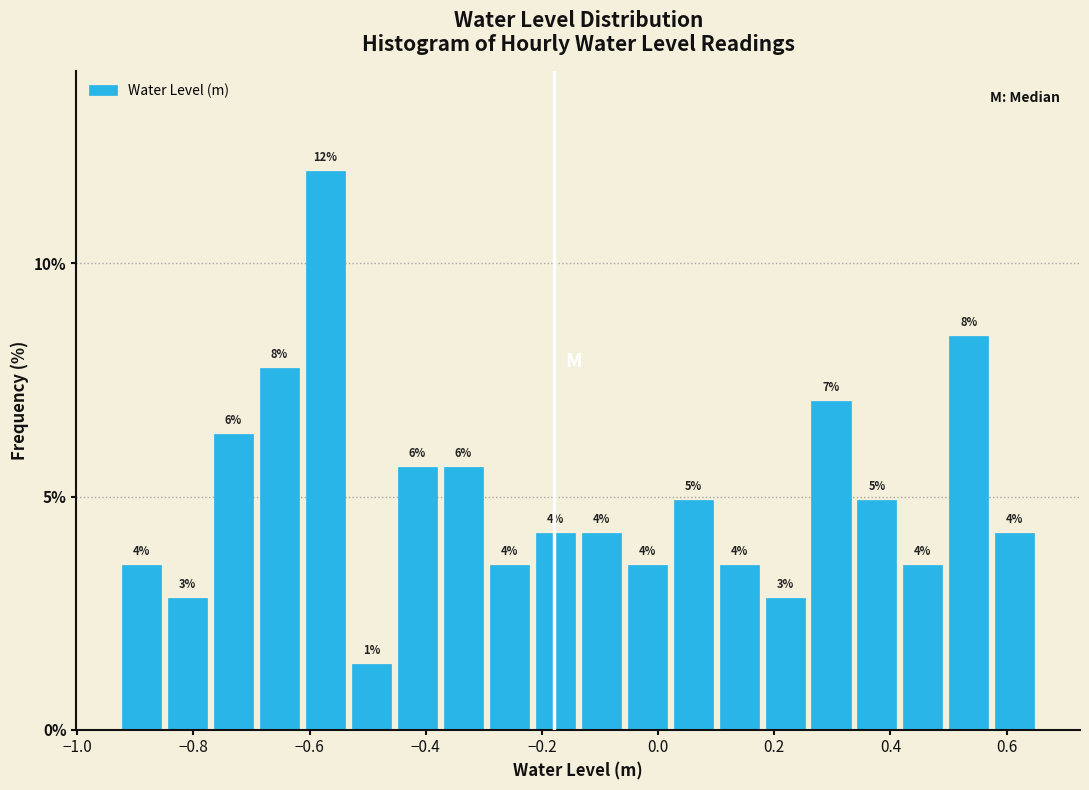

Read against the x-axis, roughly where is the centre of the tallest bar?

-0.58